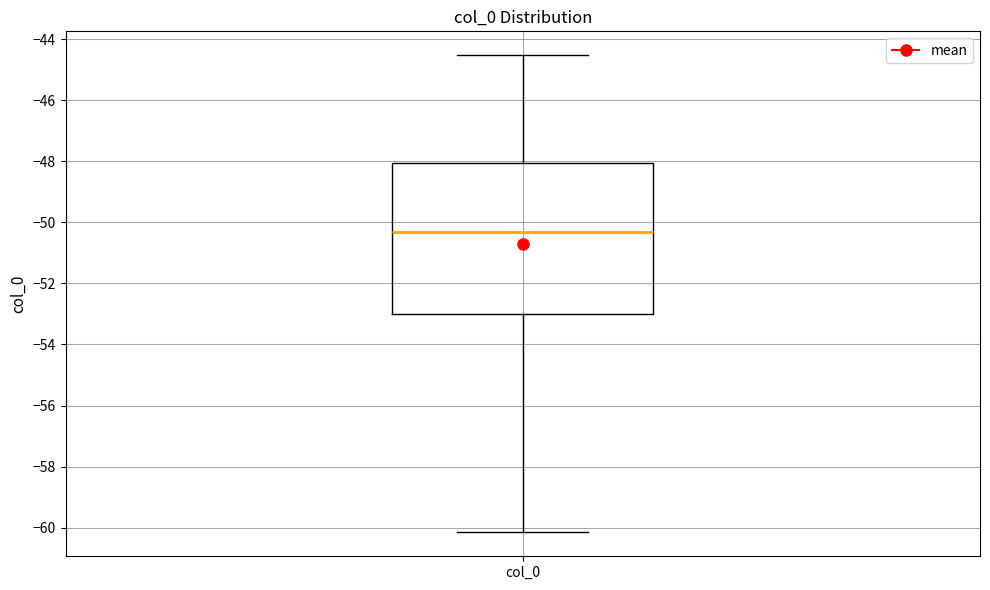

Read this box plot against the y-axis: the position of the median line, the range covered by the box, and the ends of both whiskers. The values are not printed on the chart, so give them approximately, as read against the axis.

median -50.4, box -53.0 to -48.0, whiskers -60.2 to -44.6